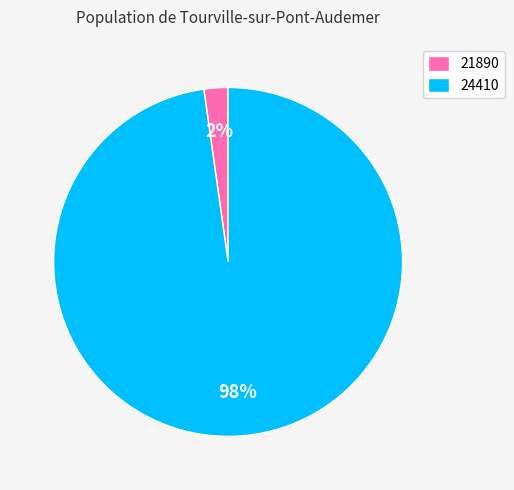

Is it true that 24410 is 98% of the pie?

True